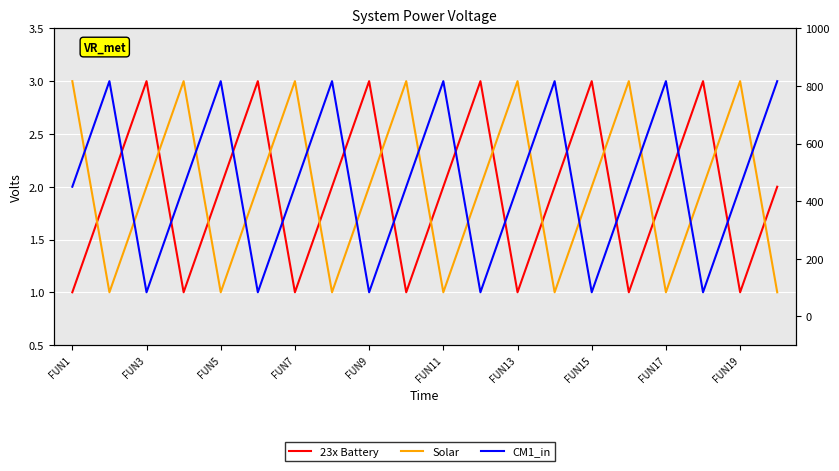

Is it true that CM1_in equals 2 at FUN15?

False